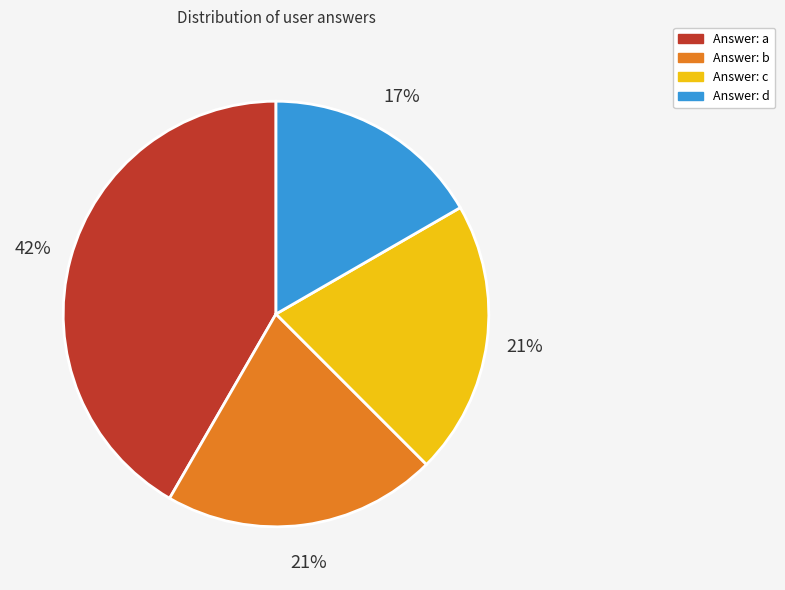

Does any single category account for the majority?

No